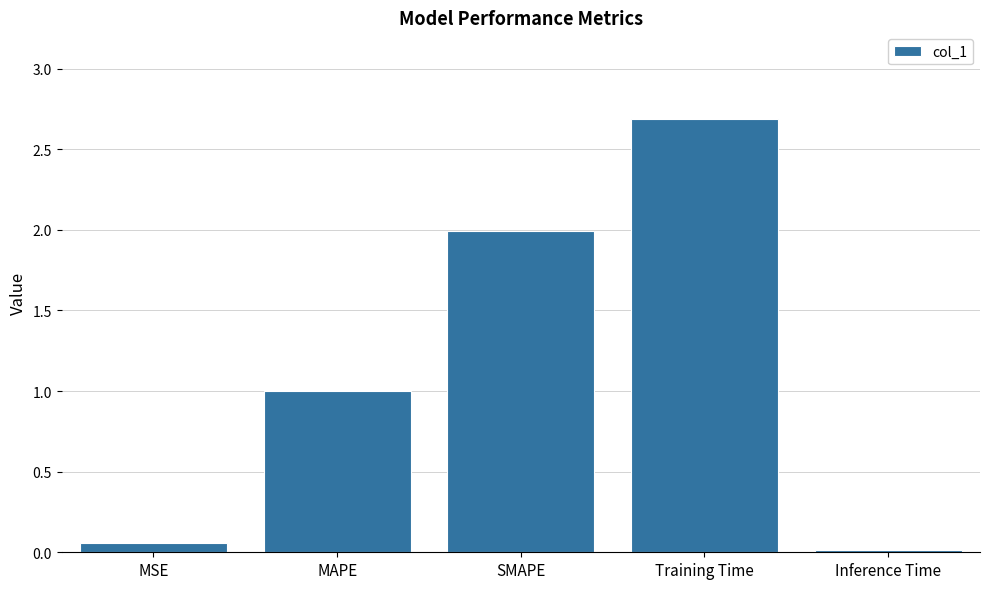

Is it true that the value at Inference Time is 0.0?

True